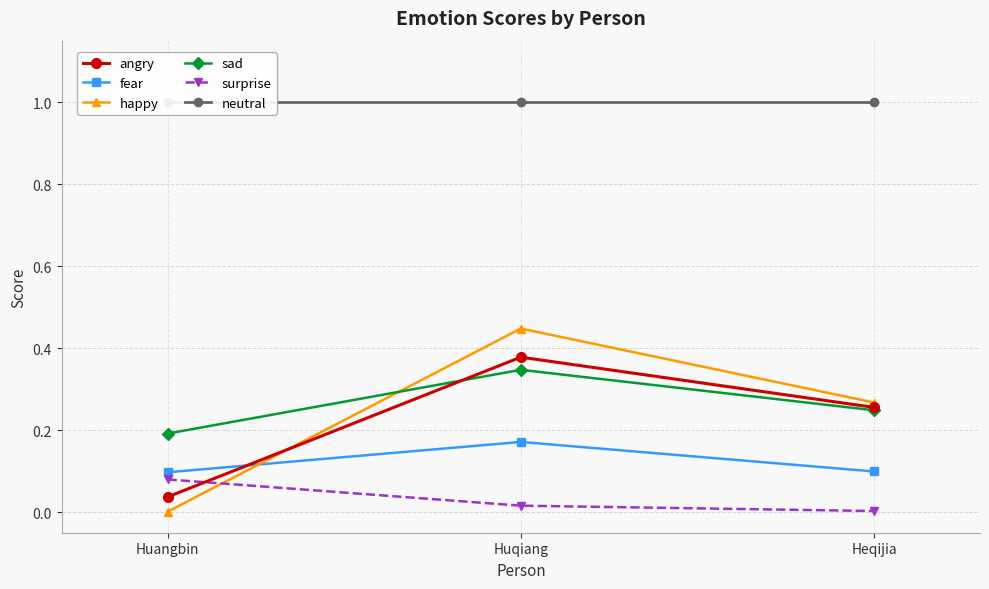

At which category is the sum across all series the highest?

Huqiang